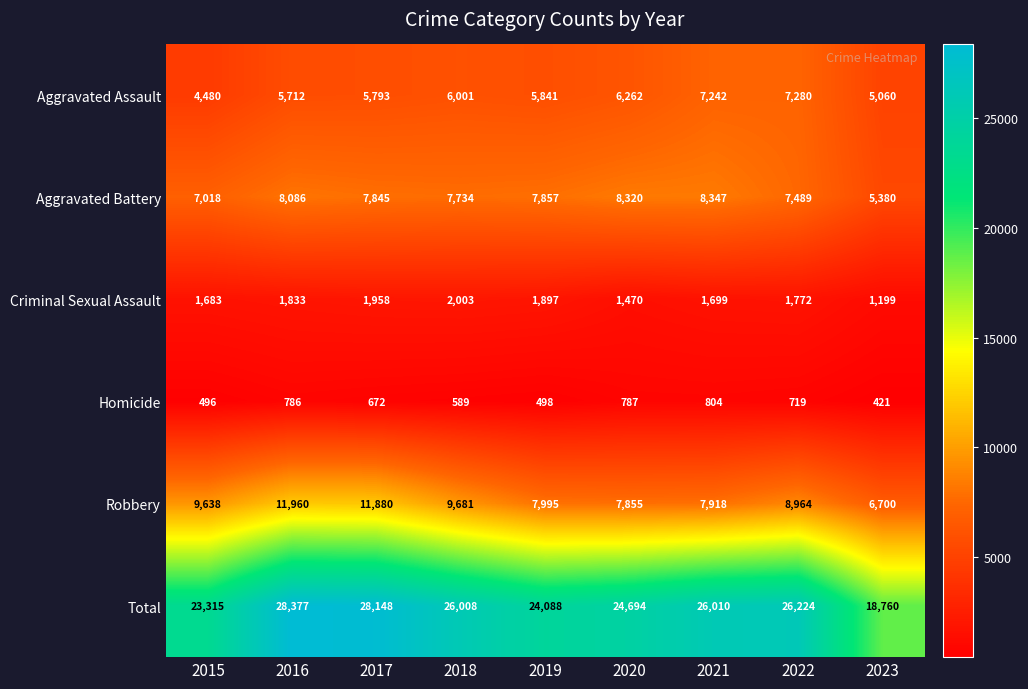

How many series are shown in this chart?

6